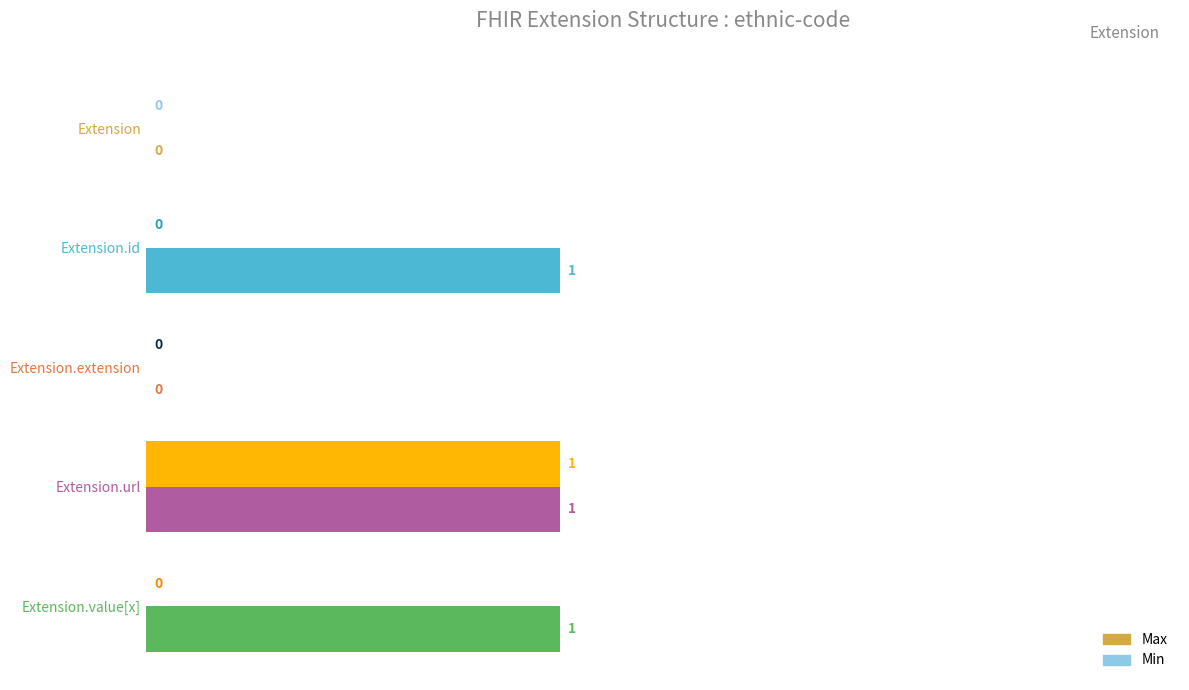

Which series changed the most between Extension and Extension.value[x]?

Max